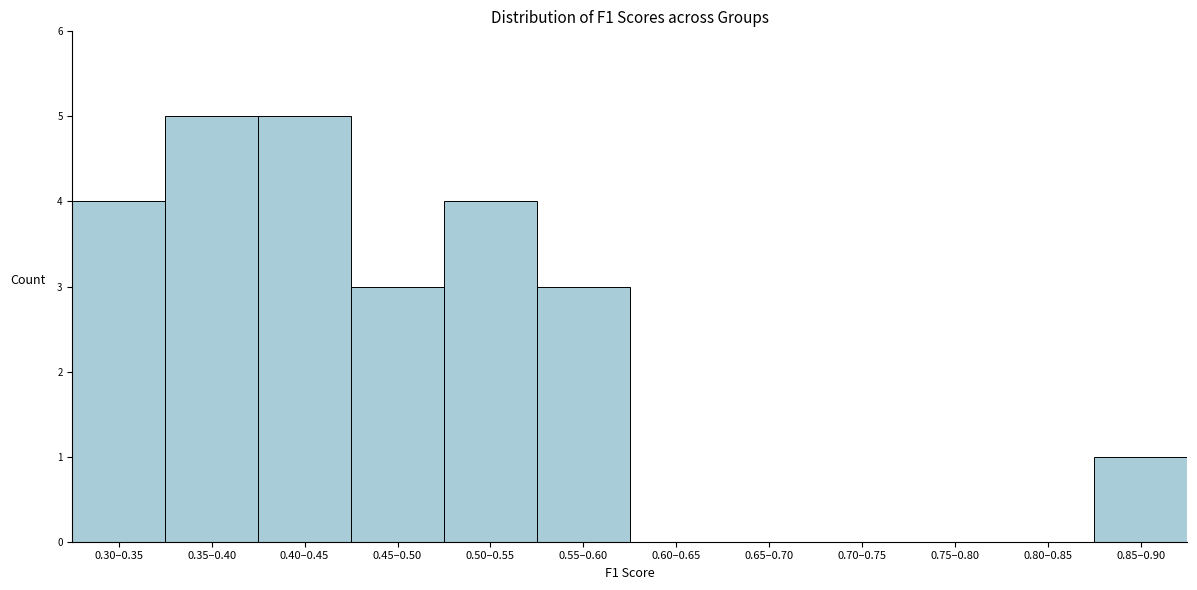

Reading left to right, list all the values displayed in this chart.

0.30–0.35=4	0.35–0.40=5	0.40–0.45=5	0.45–0.50=3	0.50–0.55=4	0.55–0.60=3	0.60–0.65=0	0.65–0.70=0	0.70–0.75=0	0.75–0.80=0	0.80–0.85=0	0.85–0.90=1